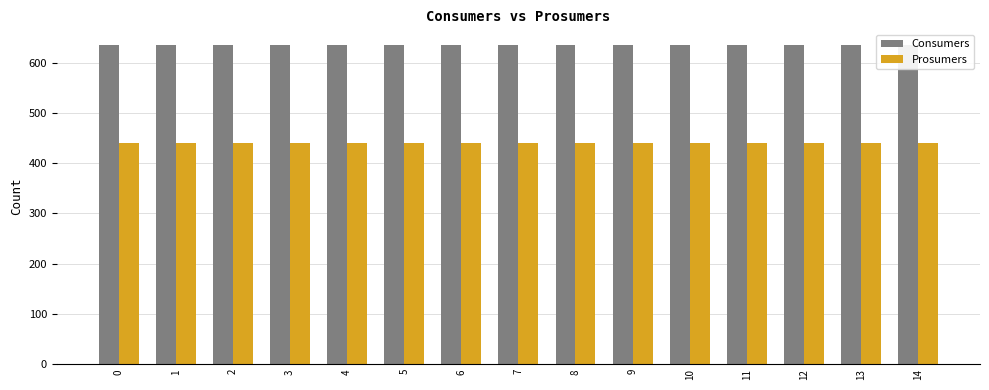

What is the spread (max minus min) of values at 1?

195